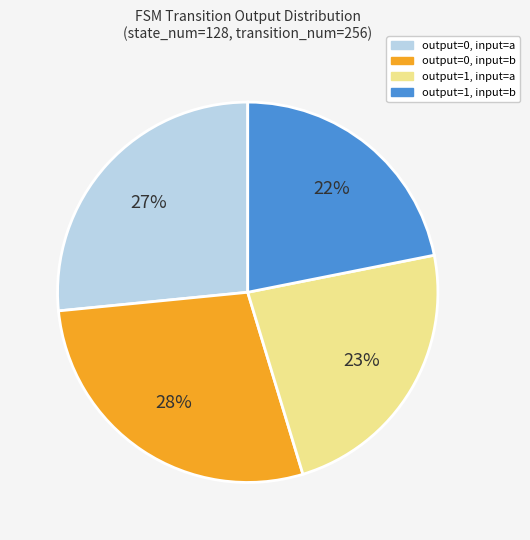

What is the largest slice in the pie chart?

output=0, input=b